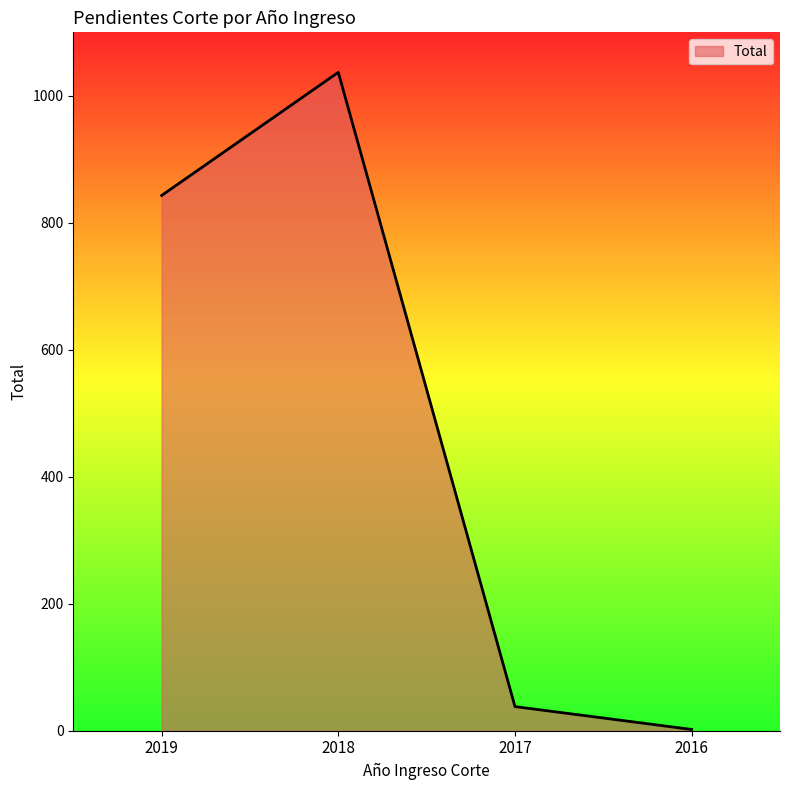

List the labels in order of value, largest first.

2018, 2019, 2017, 2016